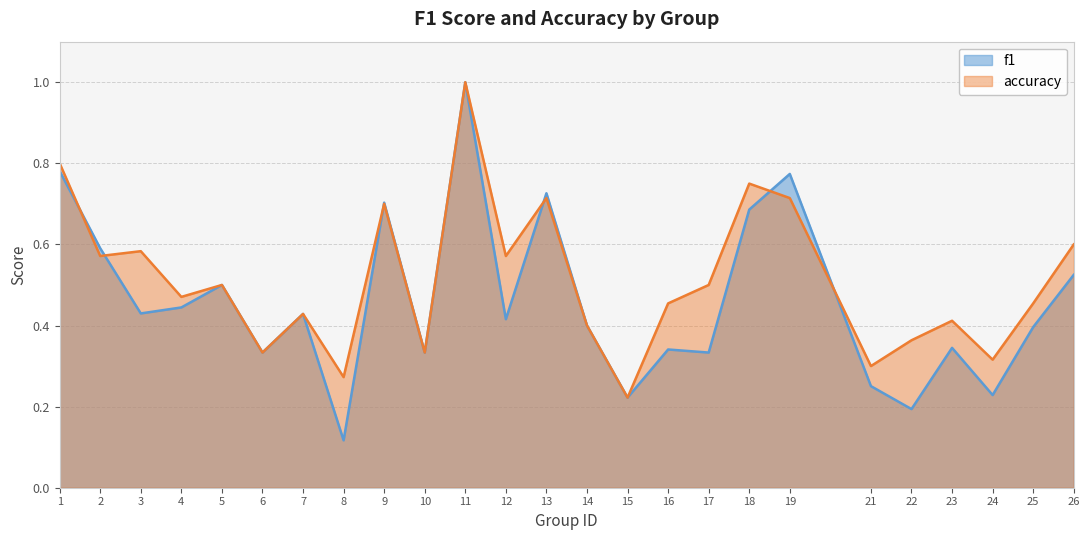

Between 15 and 19, which is larger?

19